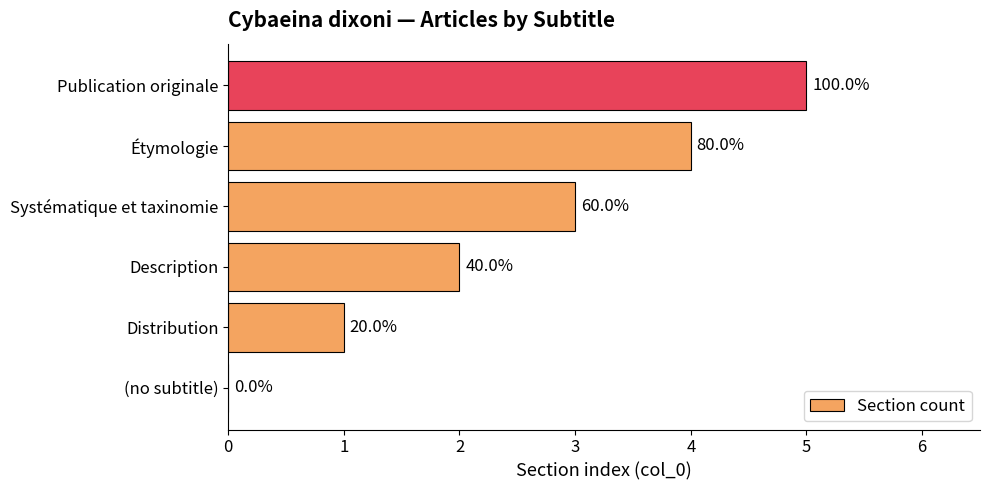

Are the bars horizontal?

Yes